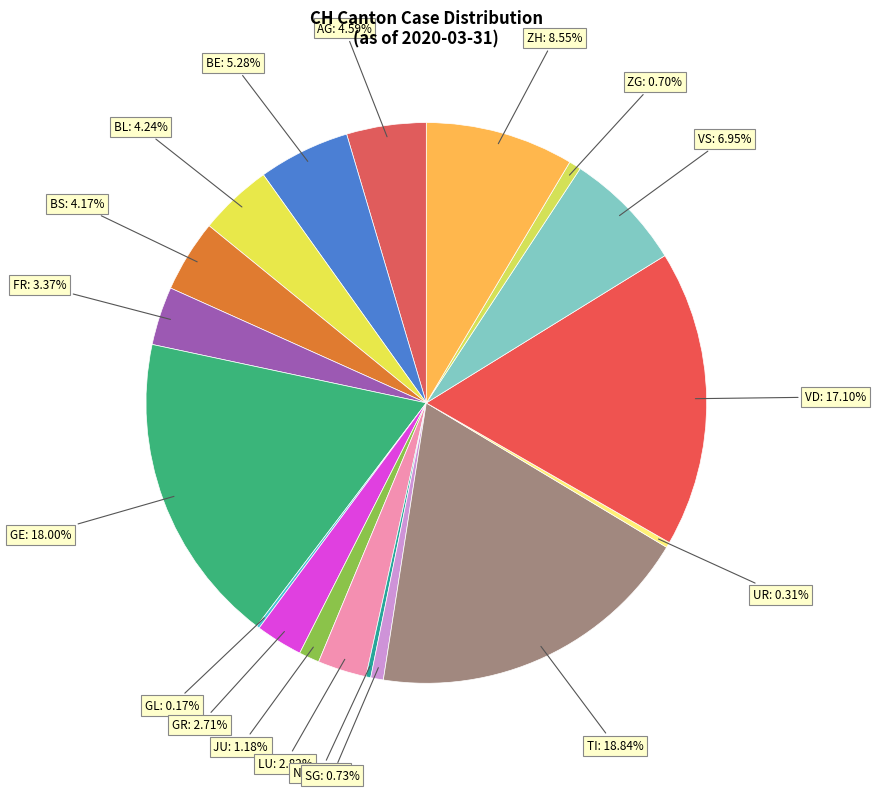

Between GE and VD, which is larger?

GE